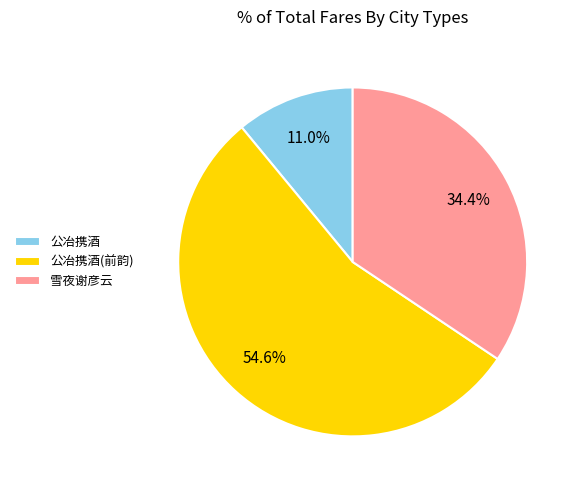

Rank the categories by value from lowest to highest.

公冶携酒, 雪夜谢彦云, 公冶携酒(前韵)